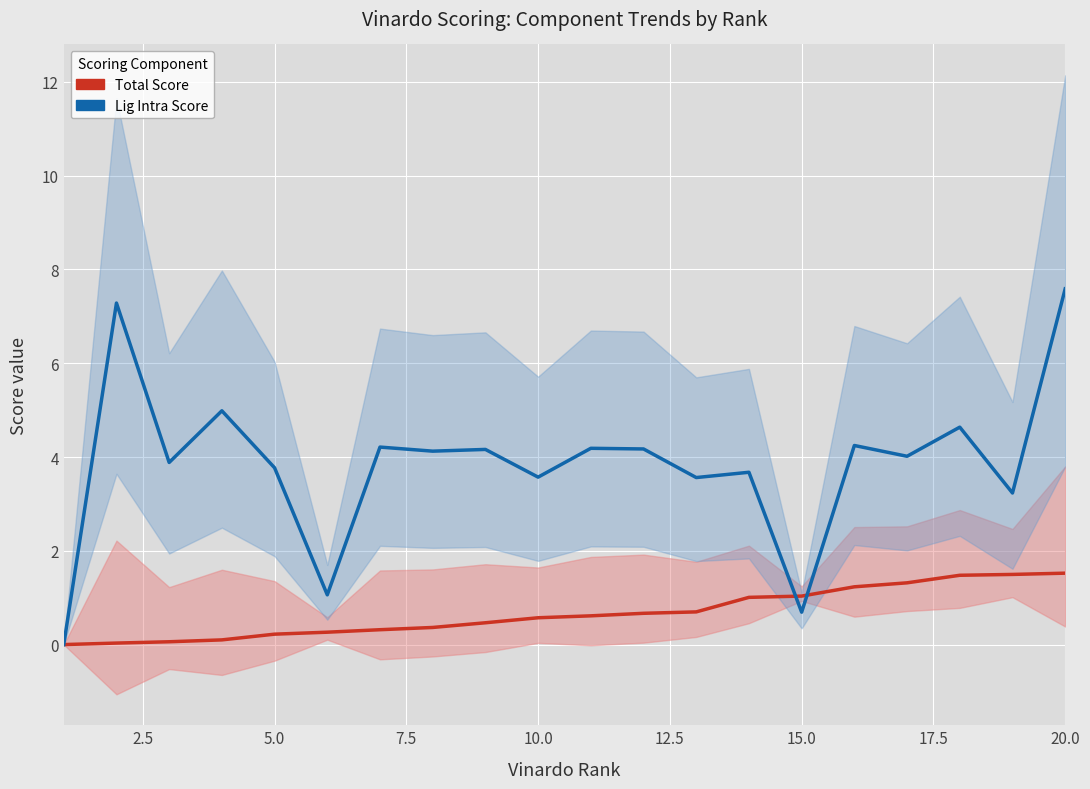

How many values in the Total Score series exceed 0?

19